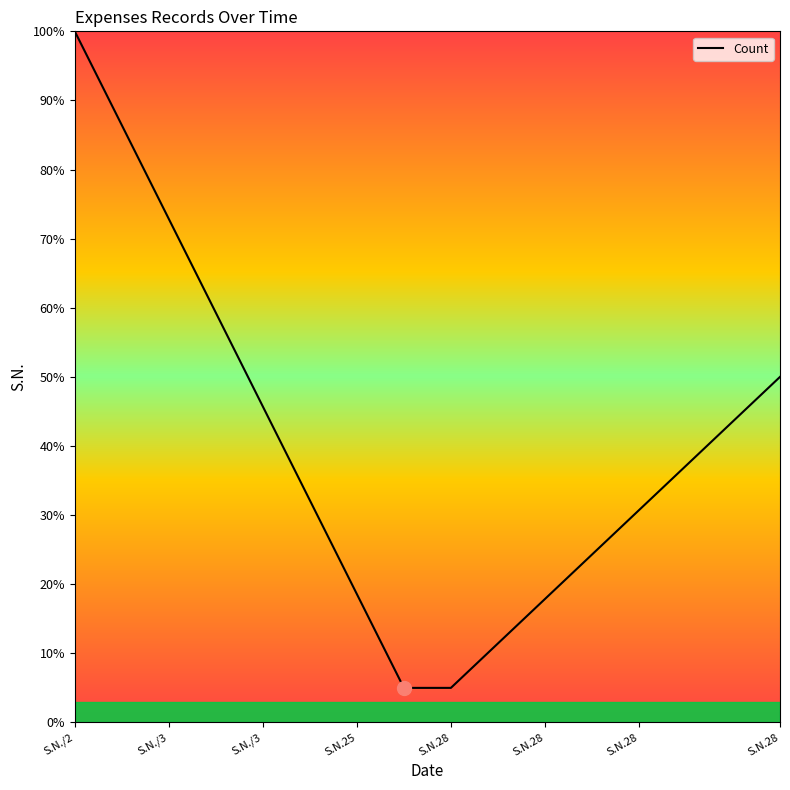

What is the average value?

40.0